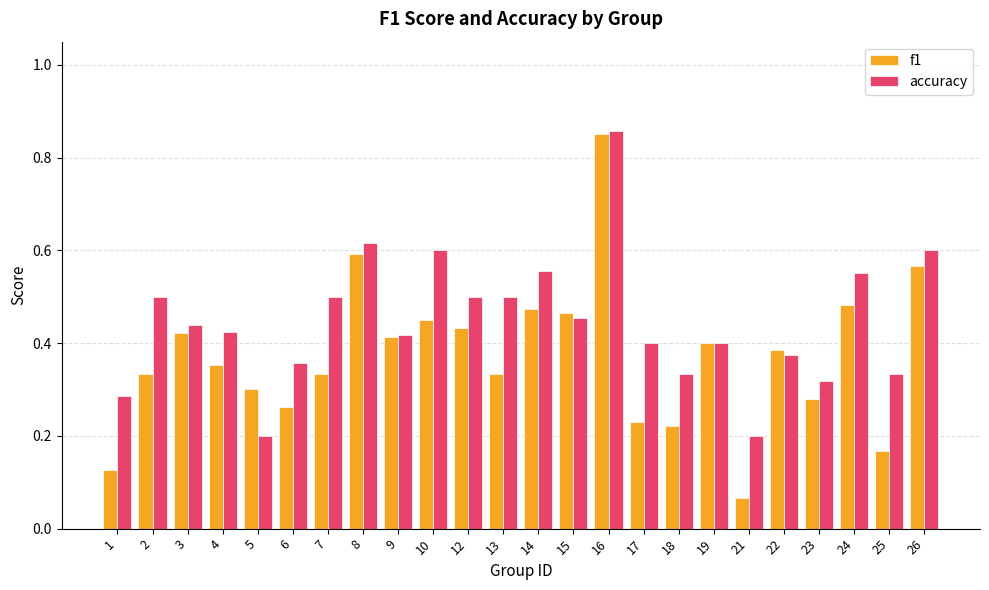

Is the value of f1 at 25 greater than the value of accuracy at 1?

No